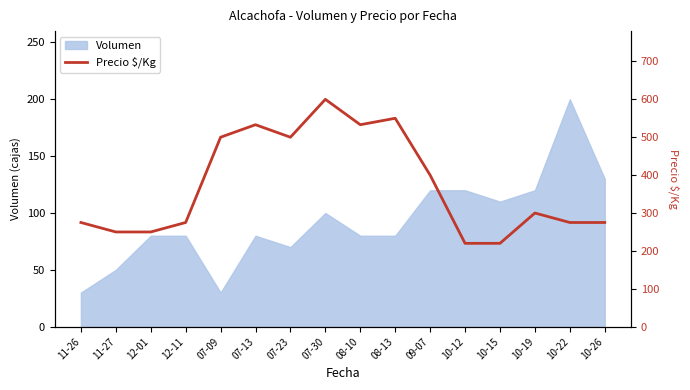

Reading left to right, what are all the values shown in this chart?

275	250	250	275	500	533	500	600	533	550	400	220	220	300	275	275